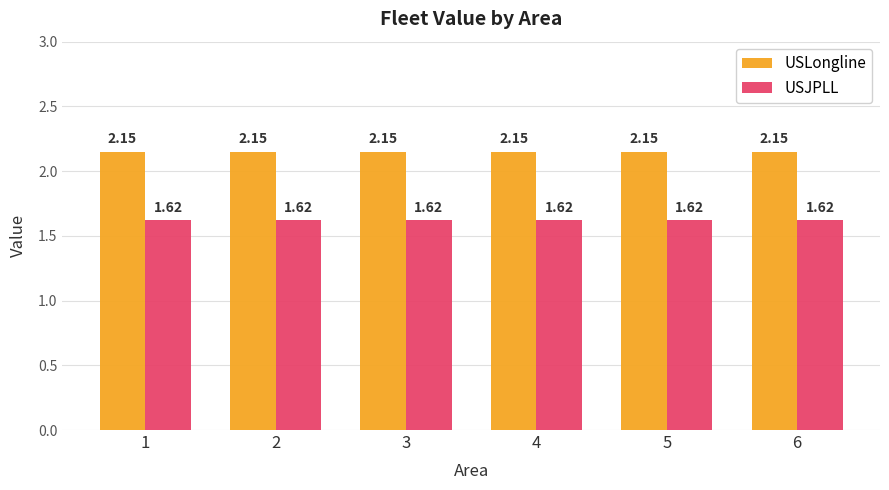

What is the difference between the highest and lowest values at 2?

0.5